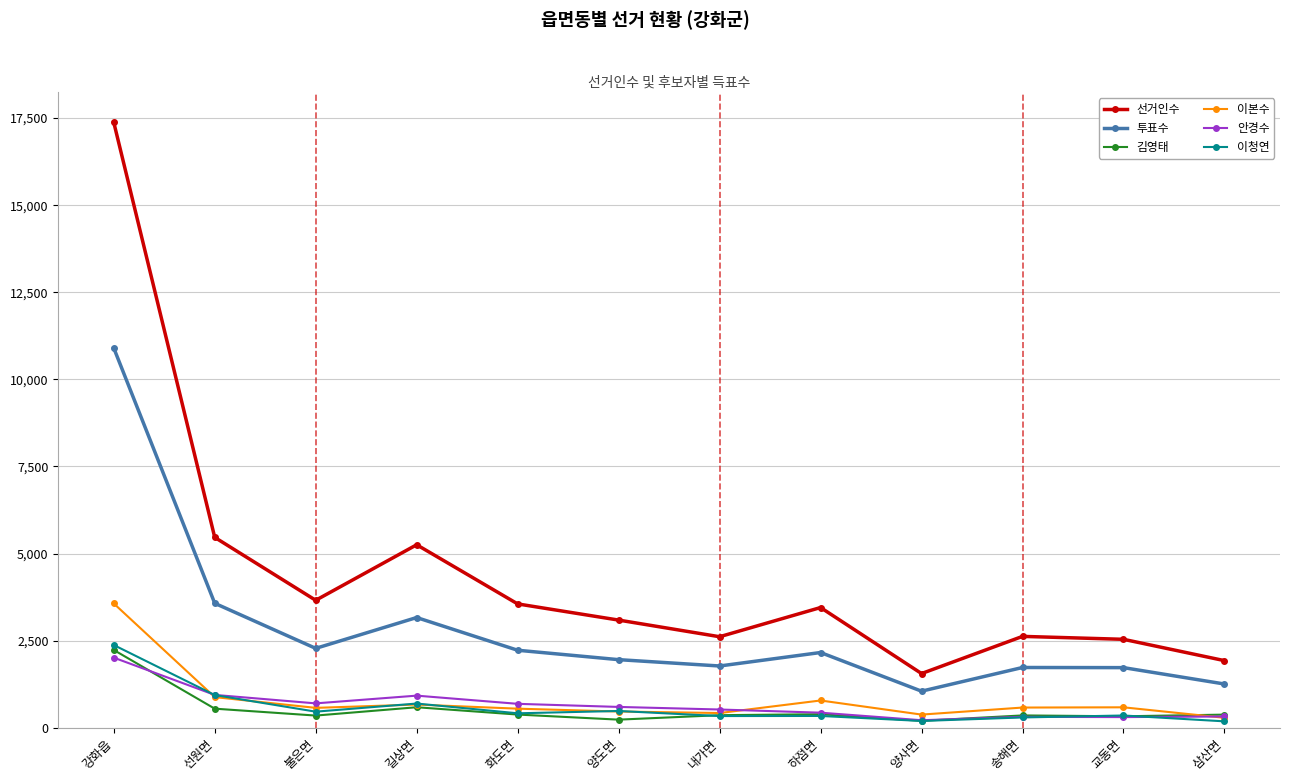

Is this an area chart (filled region under the line)?

No